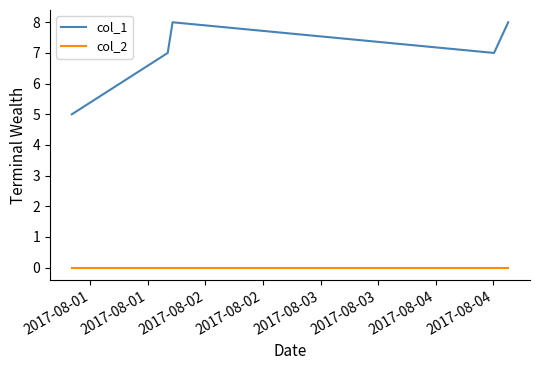

Which series has the largest total across all categories?

col_1